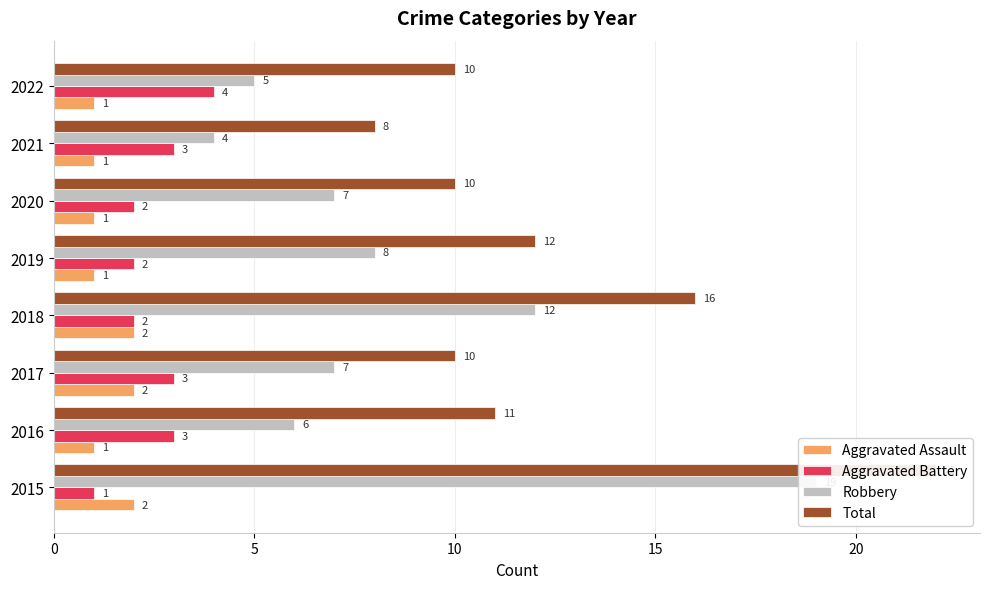

Count the number of categories in the chart.

8